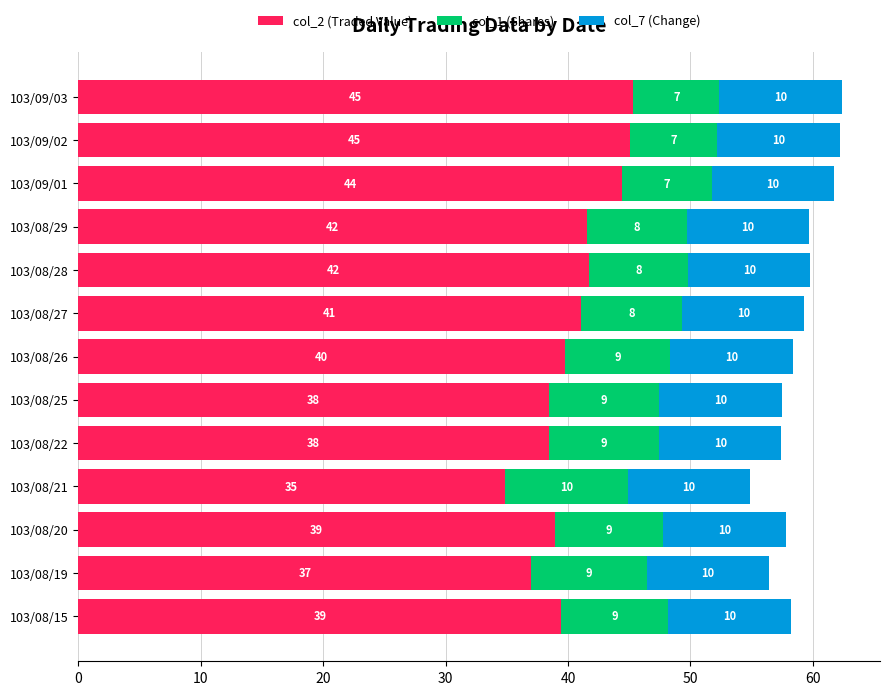

What is the minimum value for col_2 (Traded Value)?

34.8